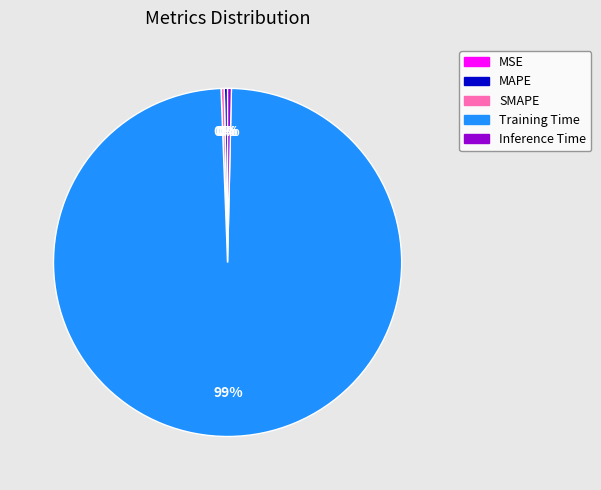

To the nearest percent, what is the average slice percentage?

20%